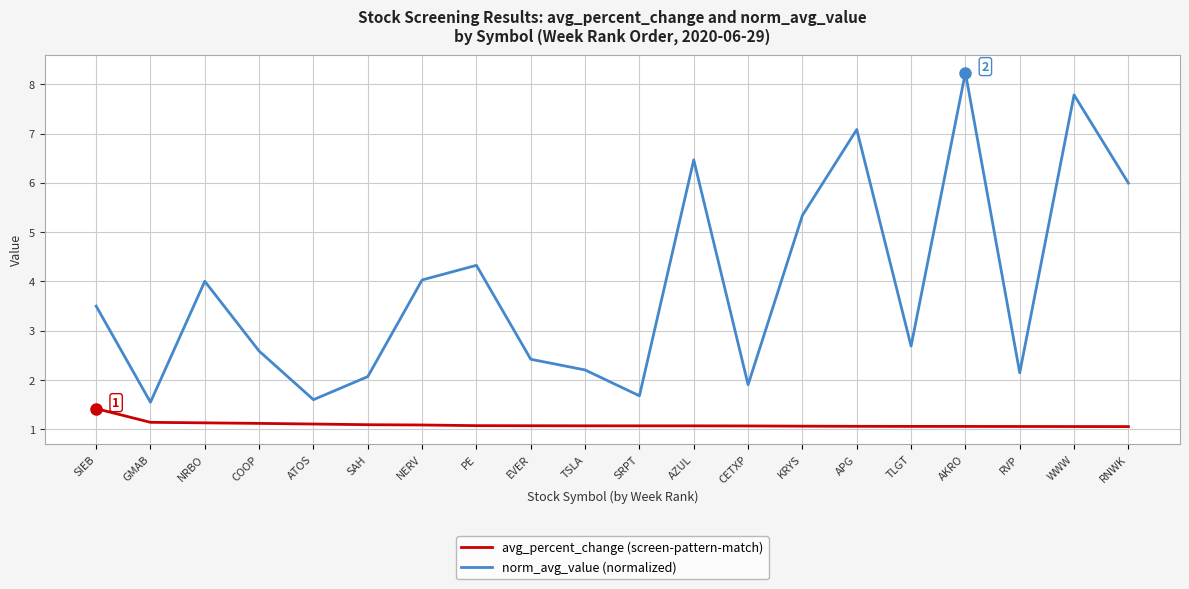

What position from the left is AKRO?

17